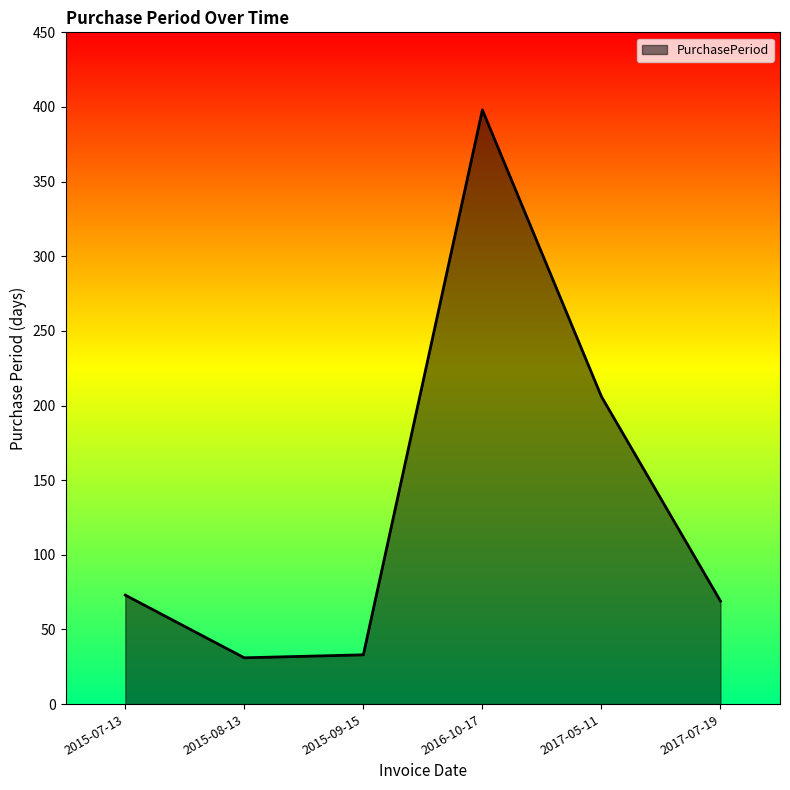

What is the change in value from 2015-07-13 to 2015-08-13?

-42